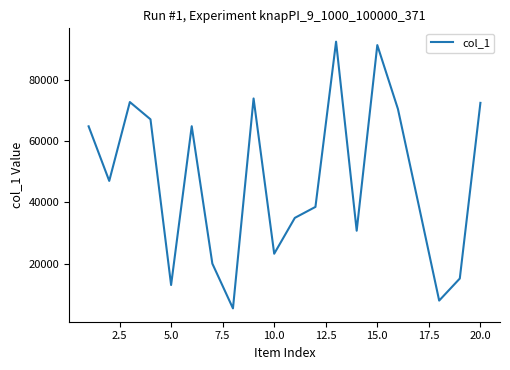

What is the difference between the maximum and minimum values?

87027